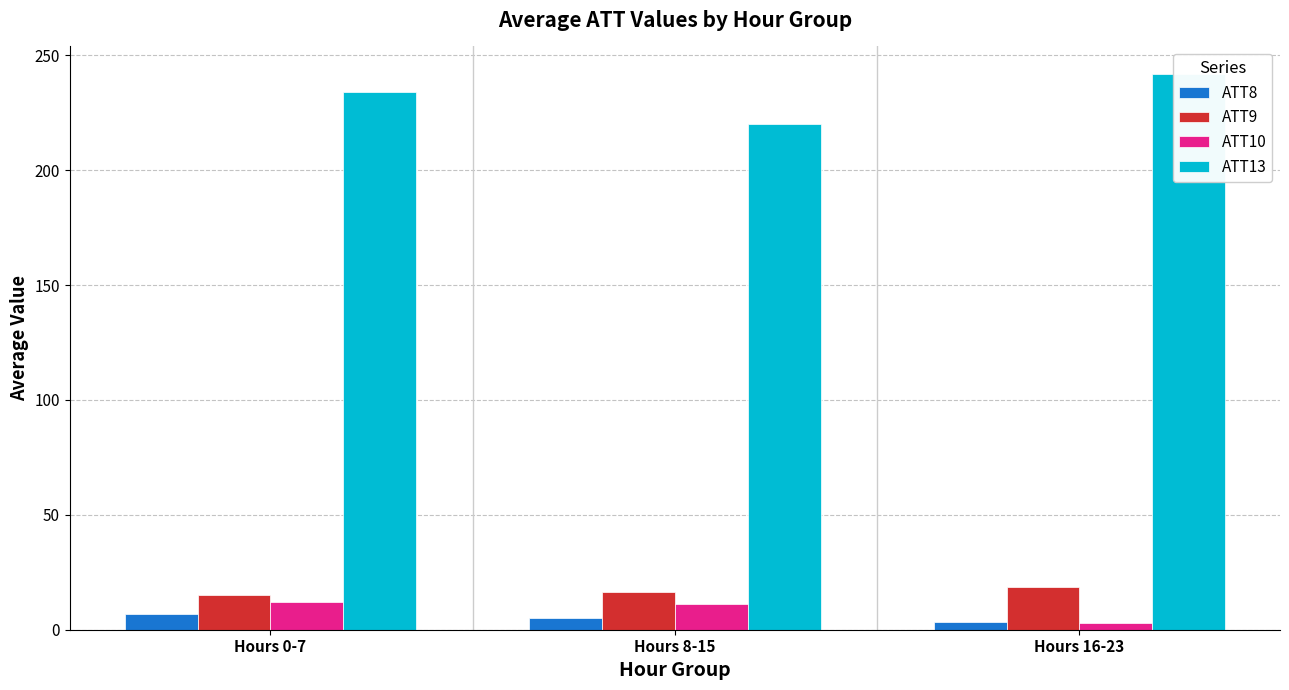

Is the value of ATT10 at Hours 0-7 greater than the value of ATT13 at Hours 8-15?

No